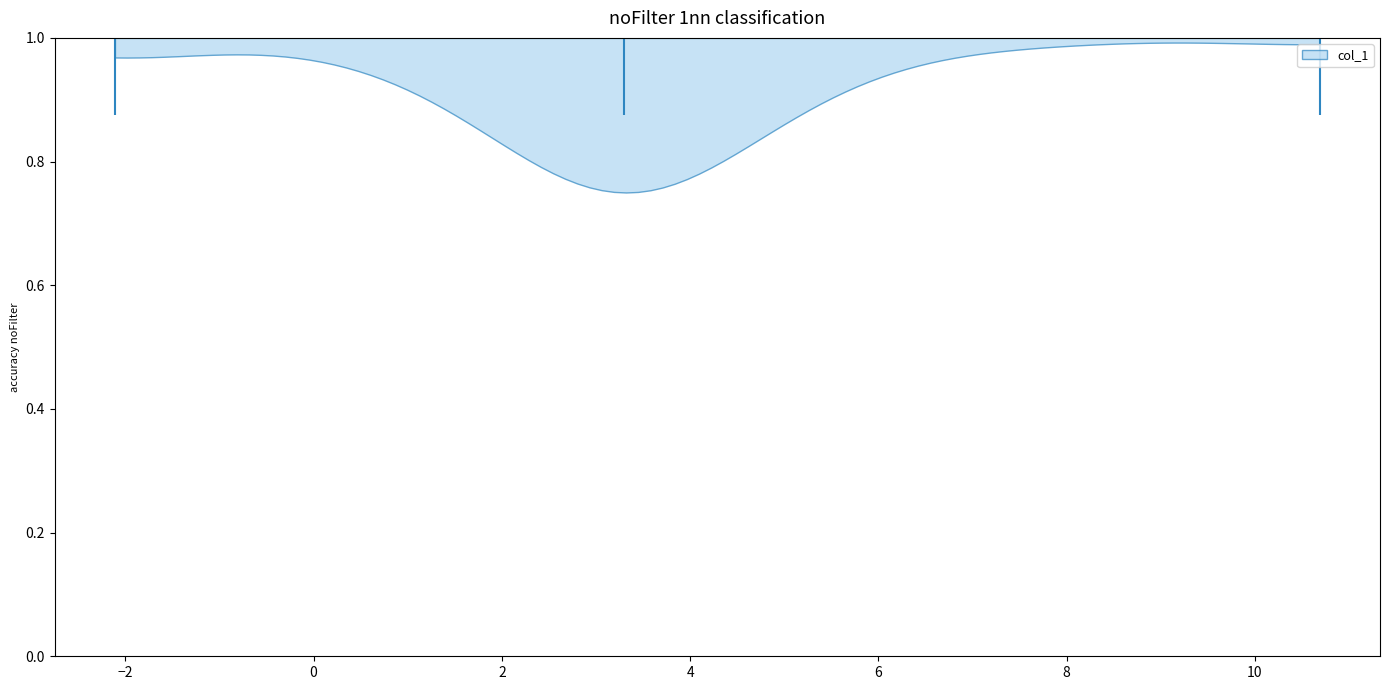

What is the lowest point the violin at y = 1.0 reaches on the x-axis? The values are not printed on the chart, so give them approximately, as read against the axis.

-2.2